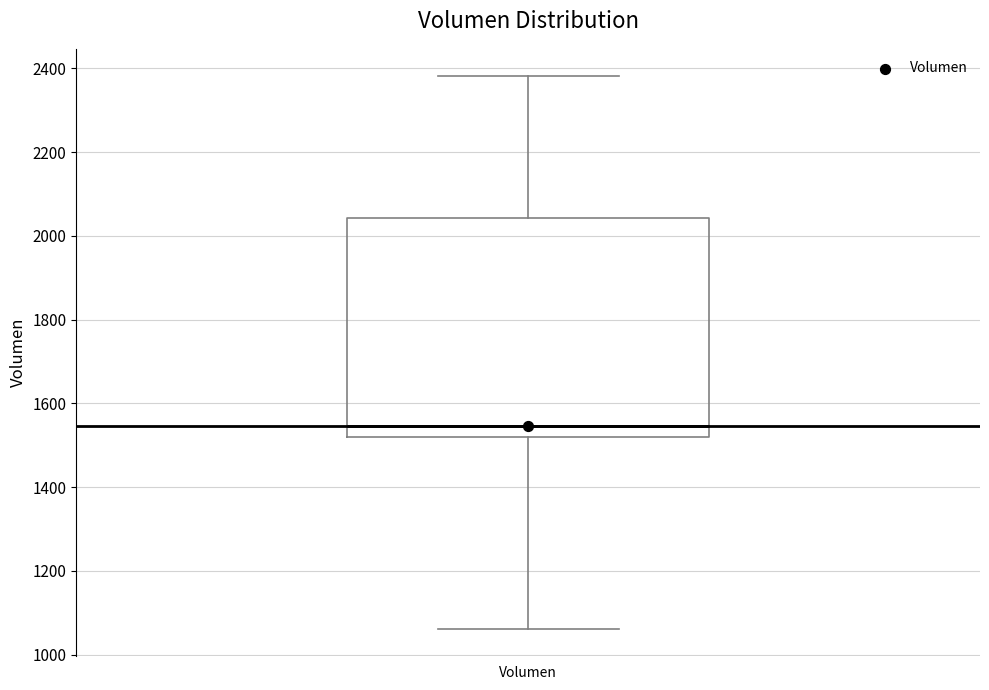

Read this box plot against the y-axis: the position of the median line, the range covered by the box, and the ends of both whiskers. The values are not printed on the chart, so give them approximately, as read against the axis.

median 1540, box 1520 to 2040, whiskers 1060 to 2380